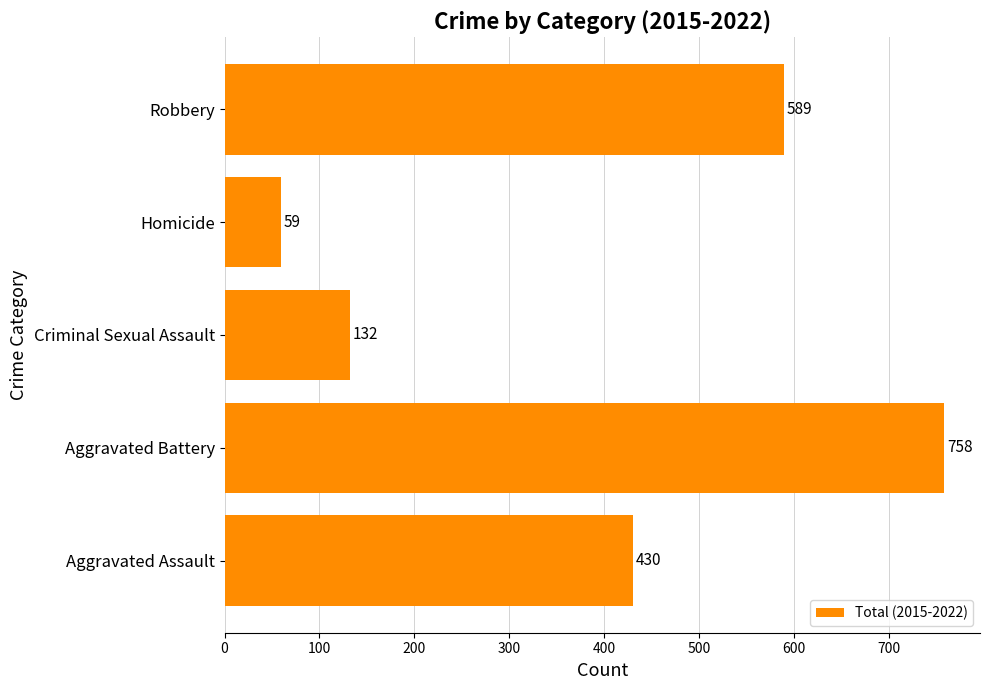

How many values are below 430?

2